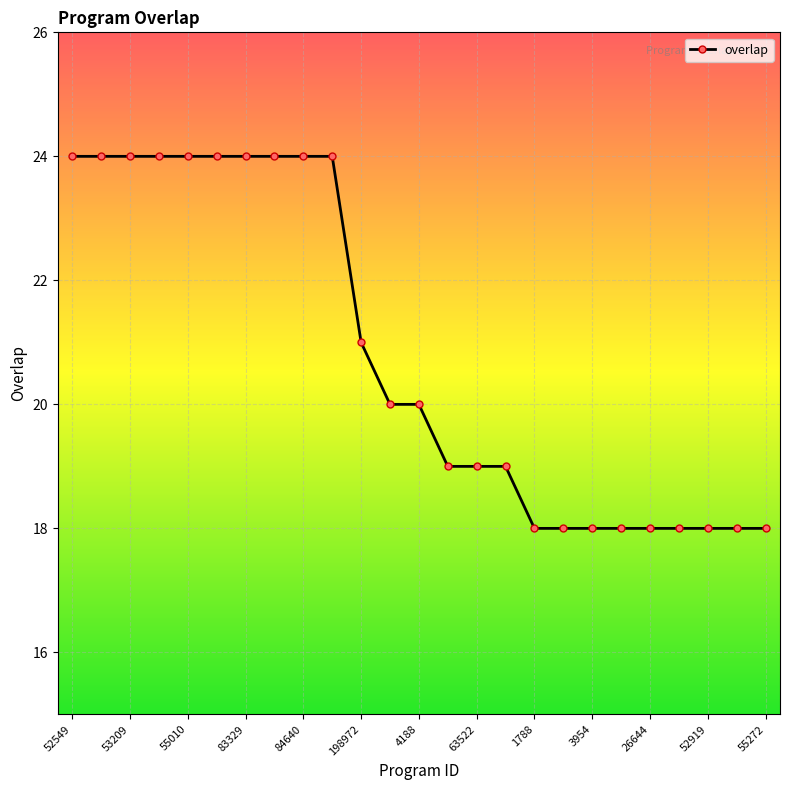

How many values are between 18 and 24?

25